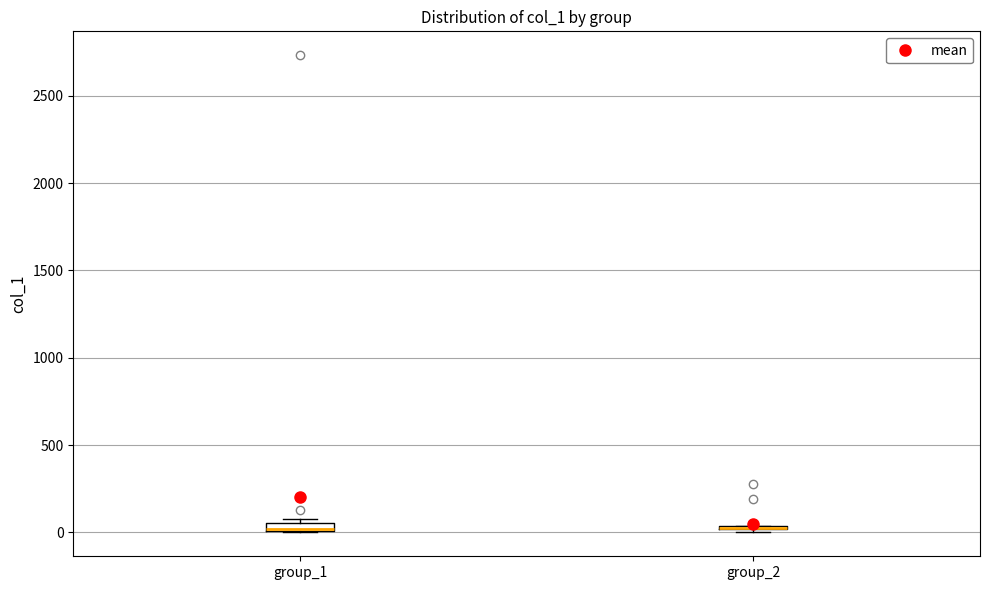

Where is the upper edge of the box for group_1 on the y-axis? The values are not printed on the chart, so give them approximately, as read against the axis.

50